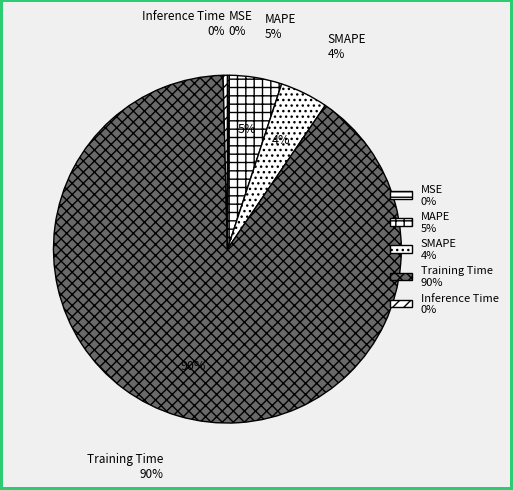

Between Training Time and SMAPE, which is larger?

Training Time